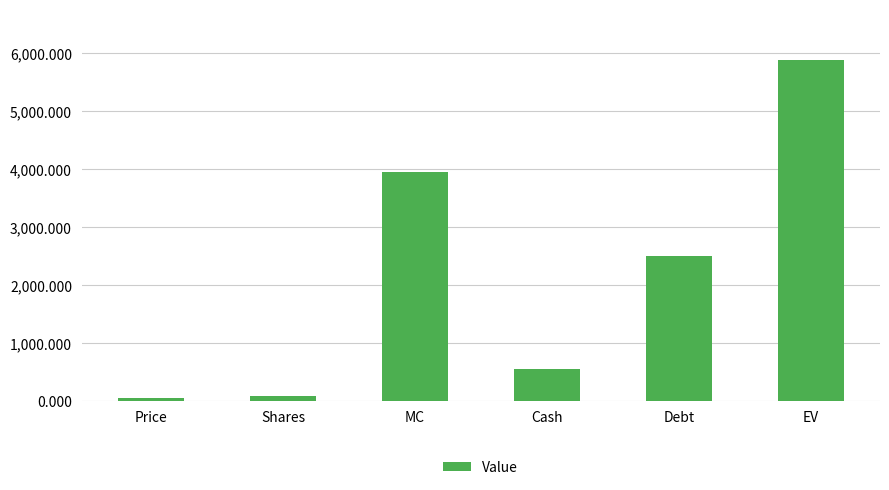

True or false: the data shows 92.6 at Shares.

True